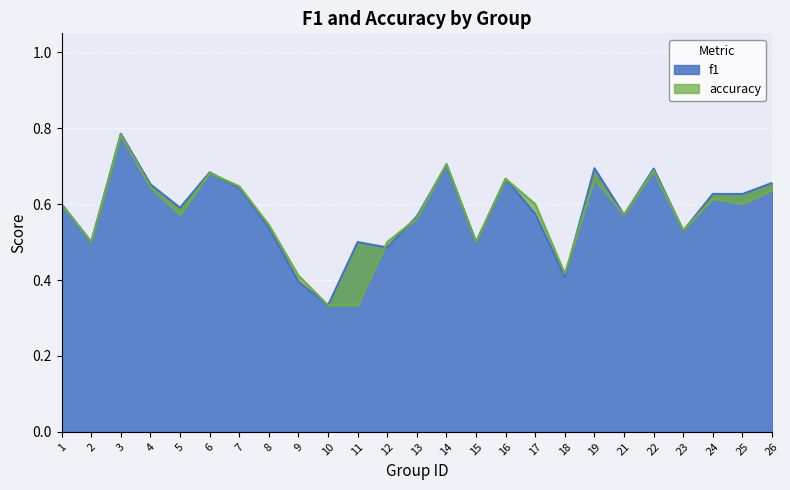

Where is the first local maximum for accuracy?

3